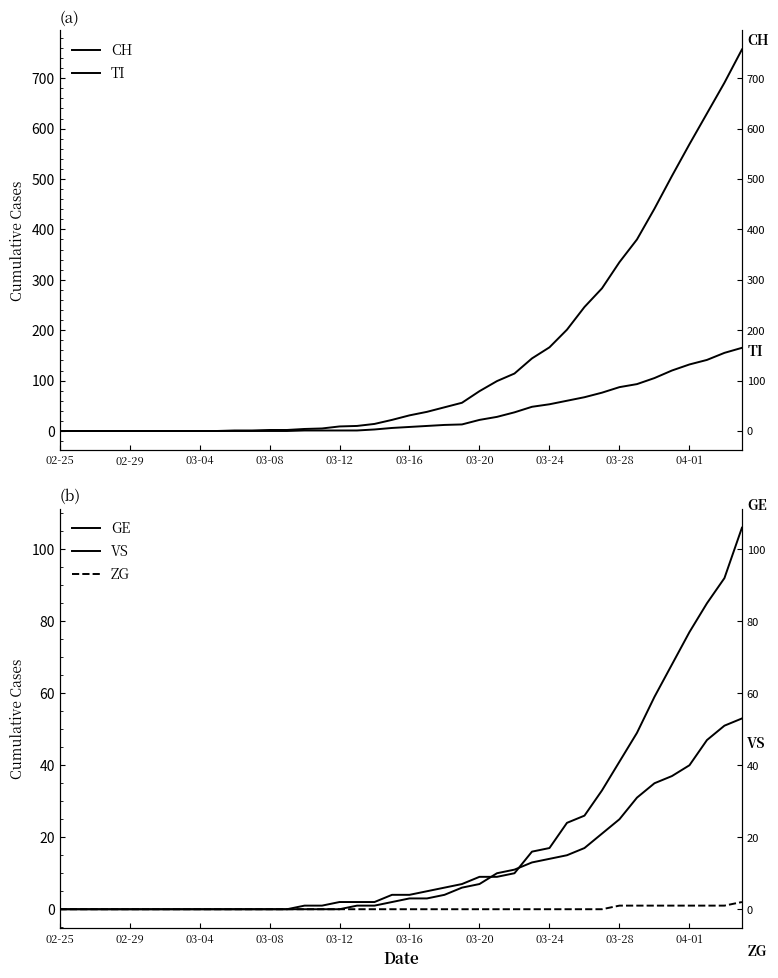

The value of CH at 26 is 72. True or false?

False